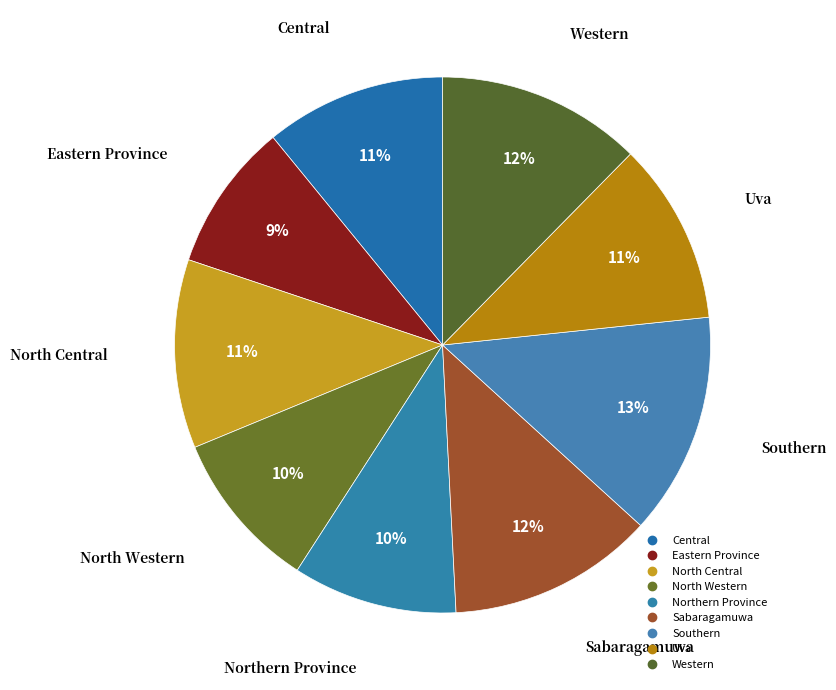

Count the number of slices in the pie.

9